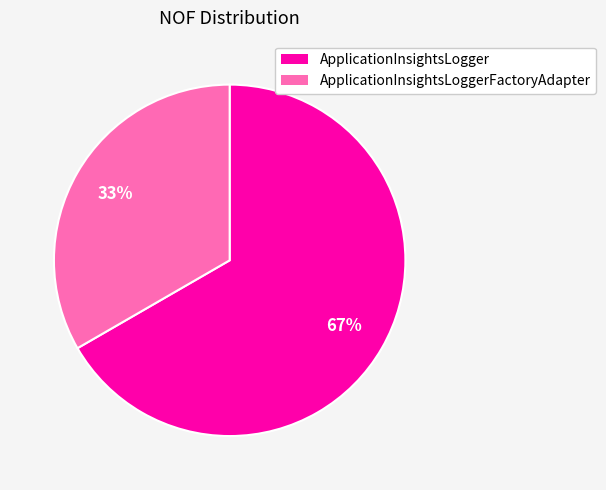

The ApplicationInsightsLoggerFactoryAdapter slice represents 33% of the pie. True or false?

True